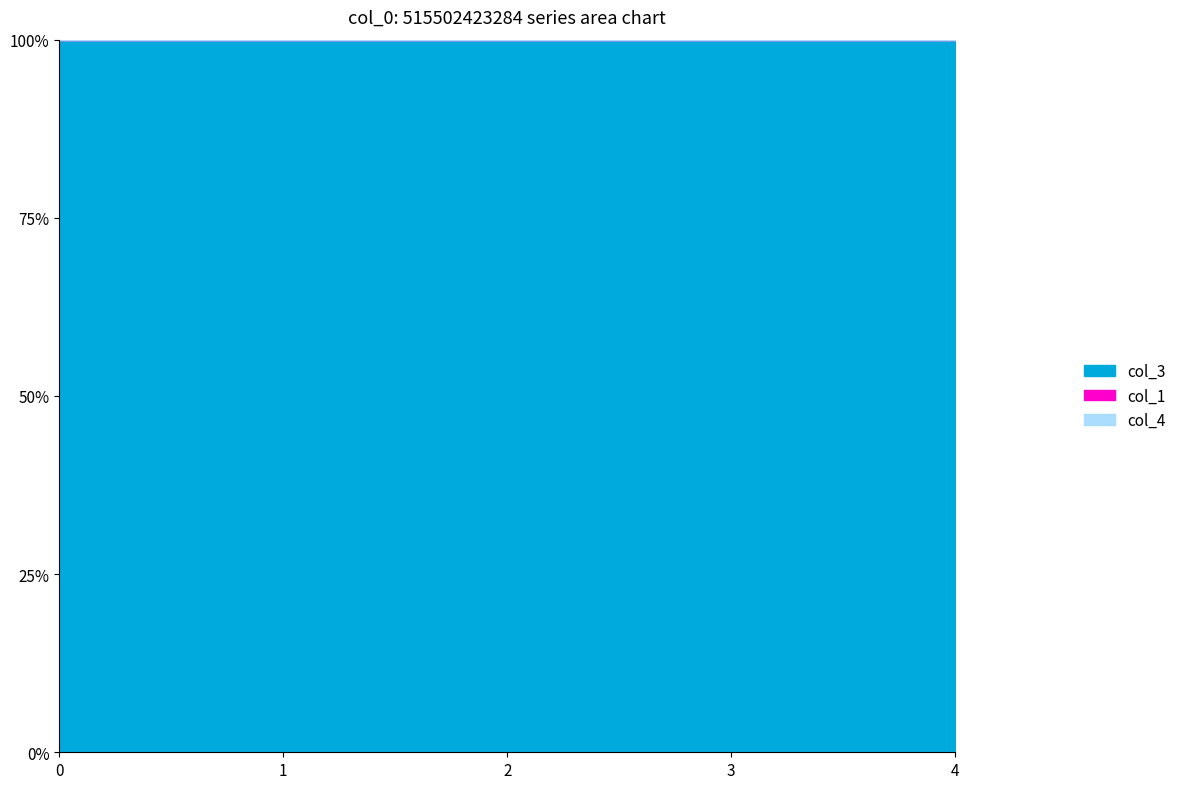

The col_3 series shows 8388752.0 at 2. True or false?

True